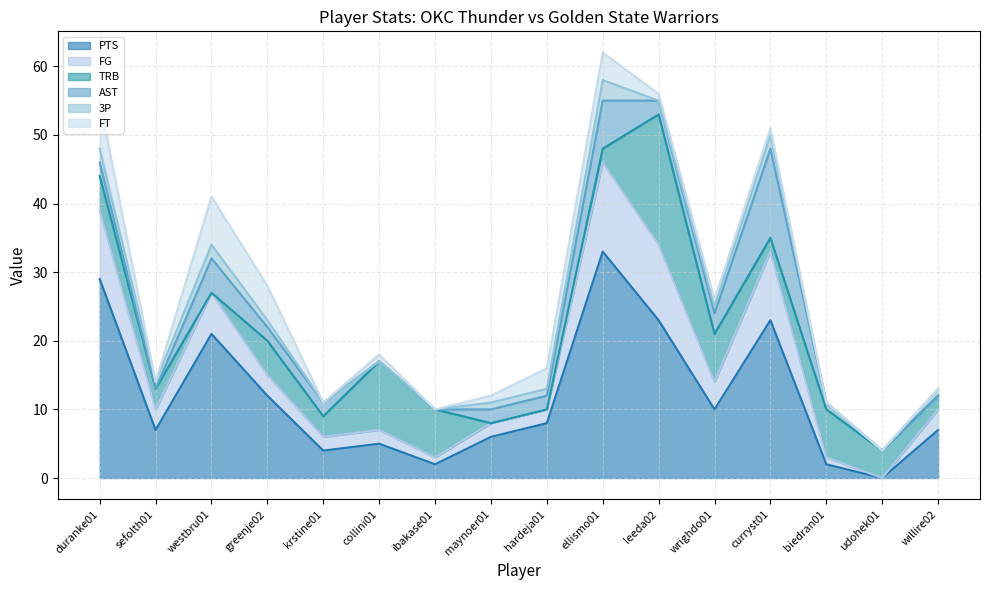

What are all the series names shown in the legend?

PTS, FG, TRB, AST, 3P, FT